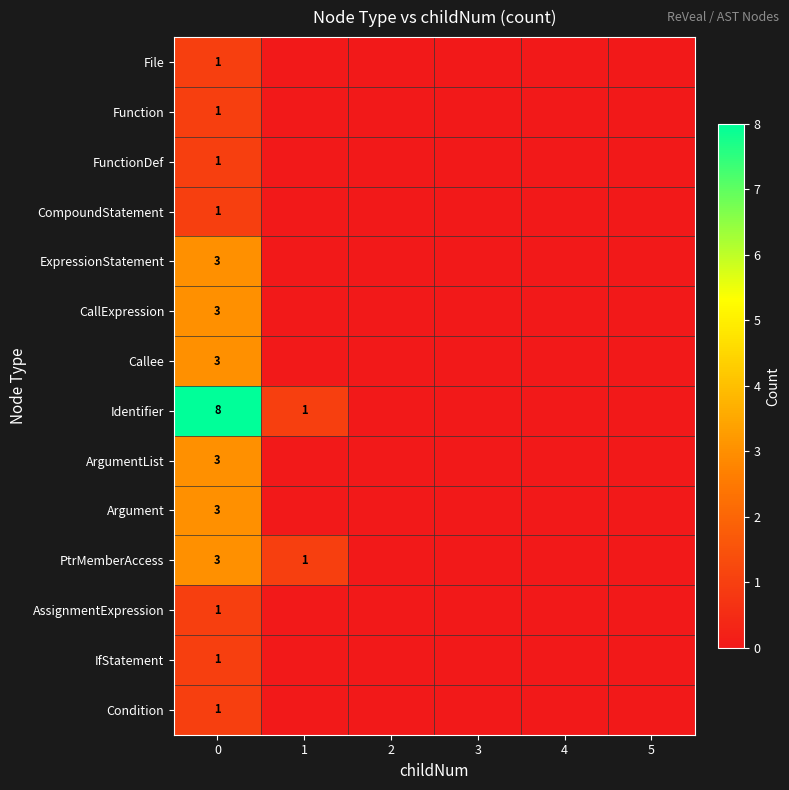

What is the spread (max minus min) of values at 0?

7